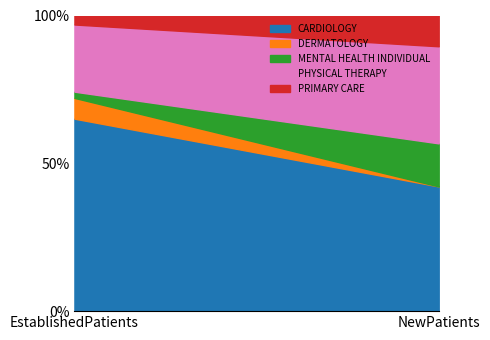

What is the sum of all MENTAL HEALTH INDIVIDUAL values?

14.6